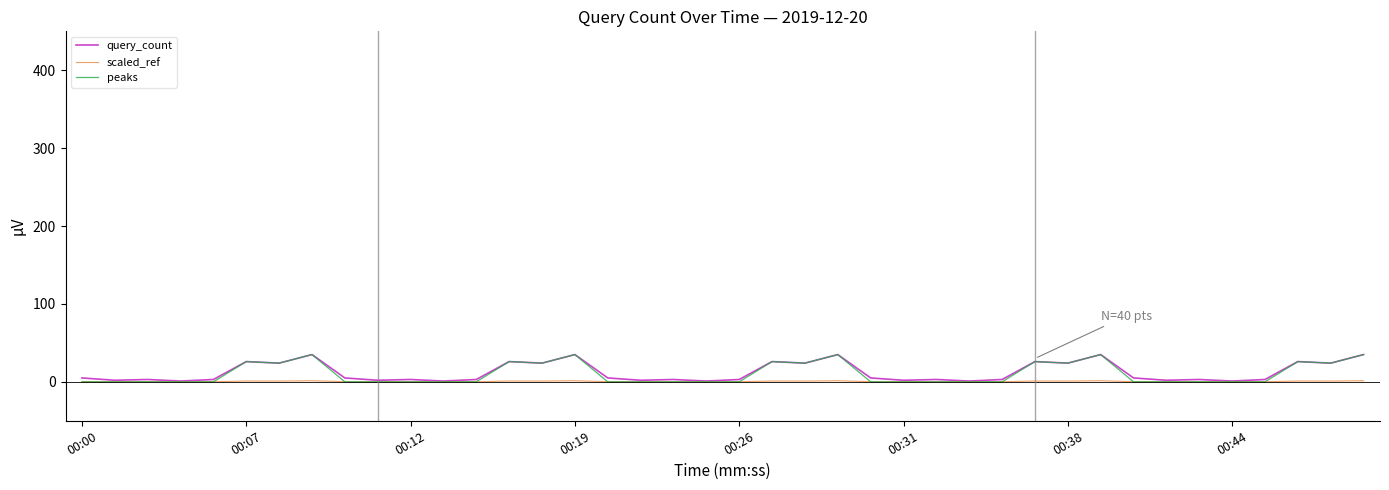

What is the difference between the maximum and second lowest values in the query_count series?

34.0